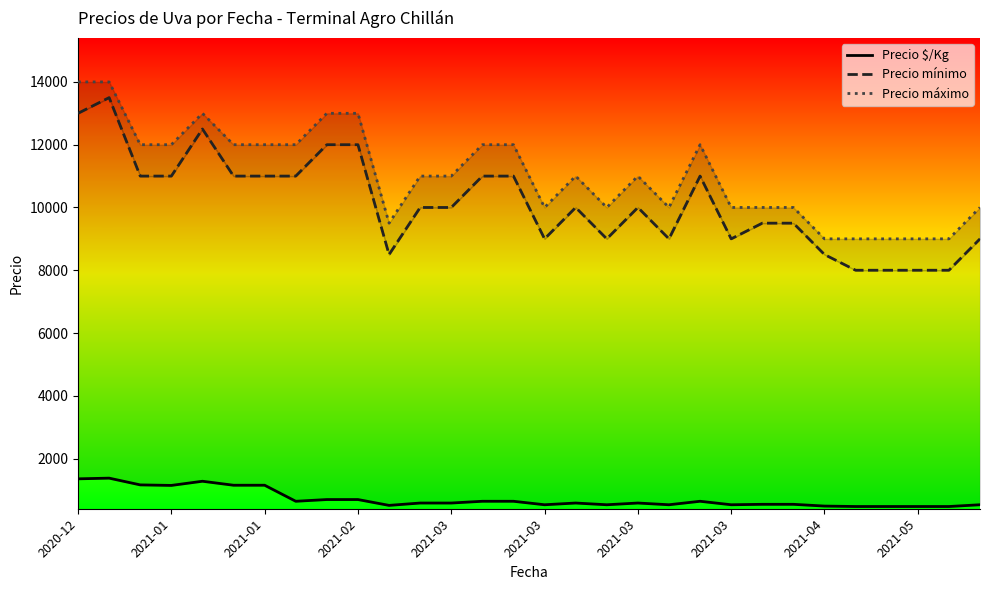

Is it true that Precio máximo equals 8331 at 2021-03?

False